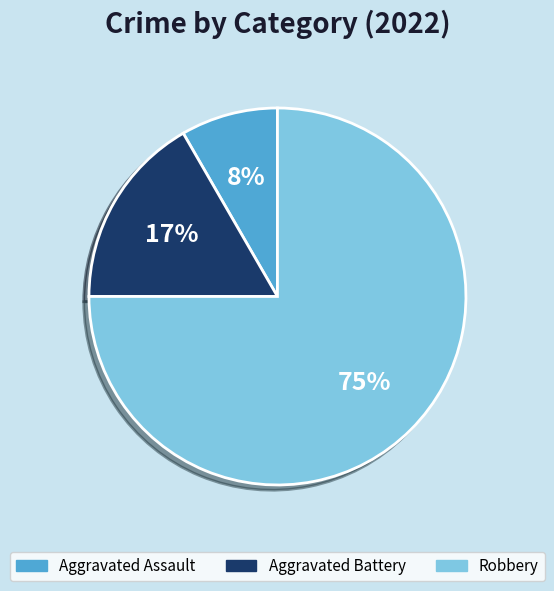

Is there a majority slice in this chart?

Yes